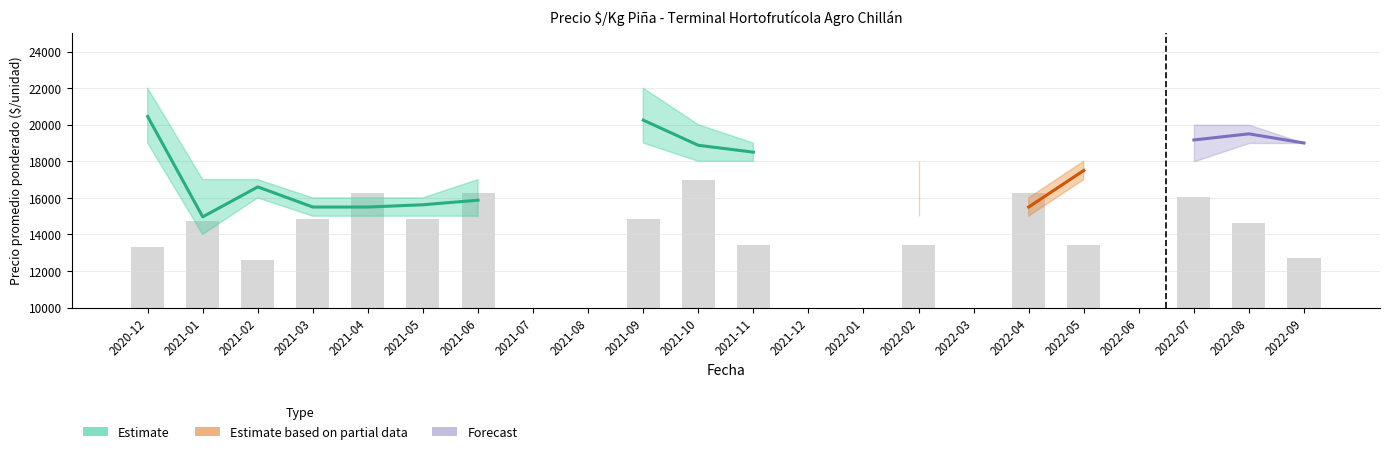

What is the sum of all Precio maximo values?

293000